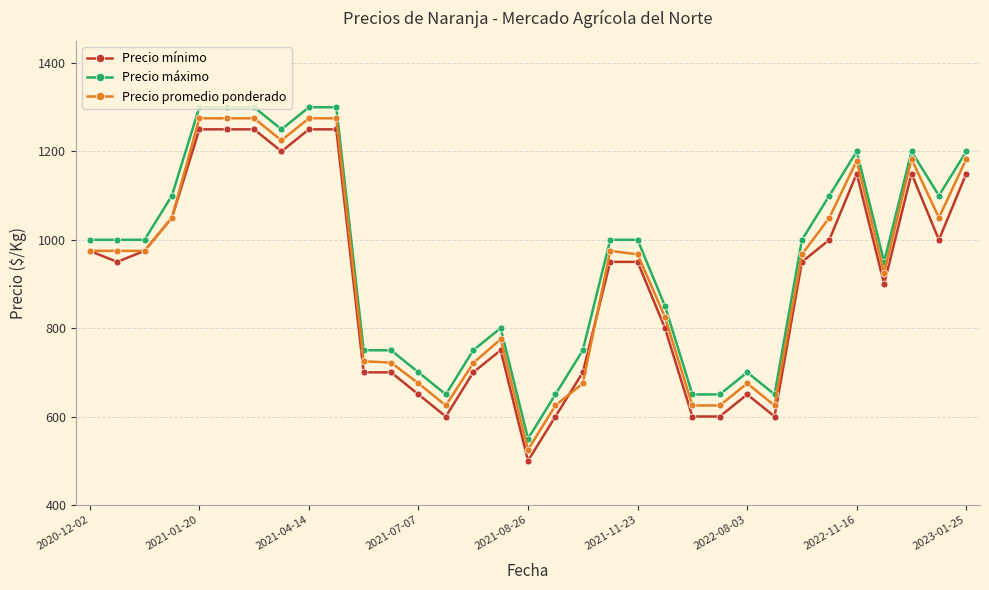

What is the minimum value shown in the chart?

500